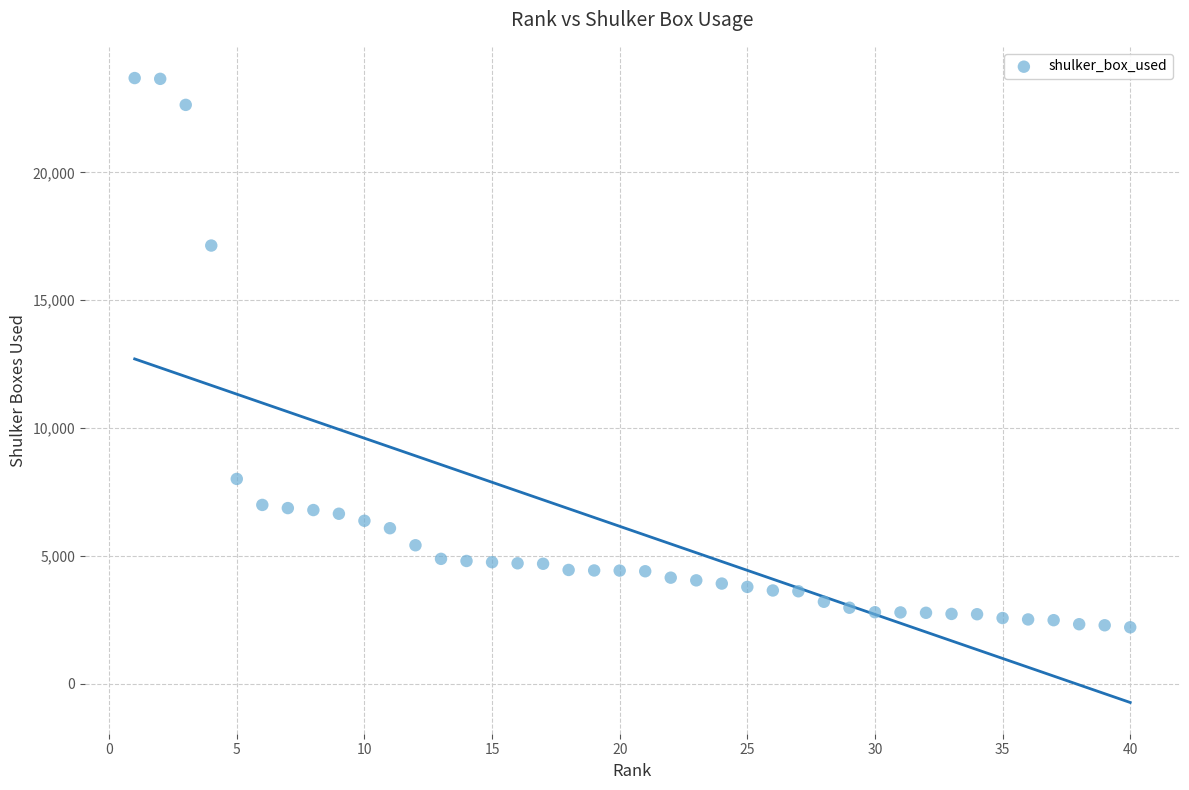

What Y value in the scatter plot is closest to 12949?

17140